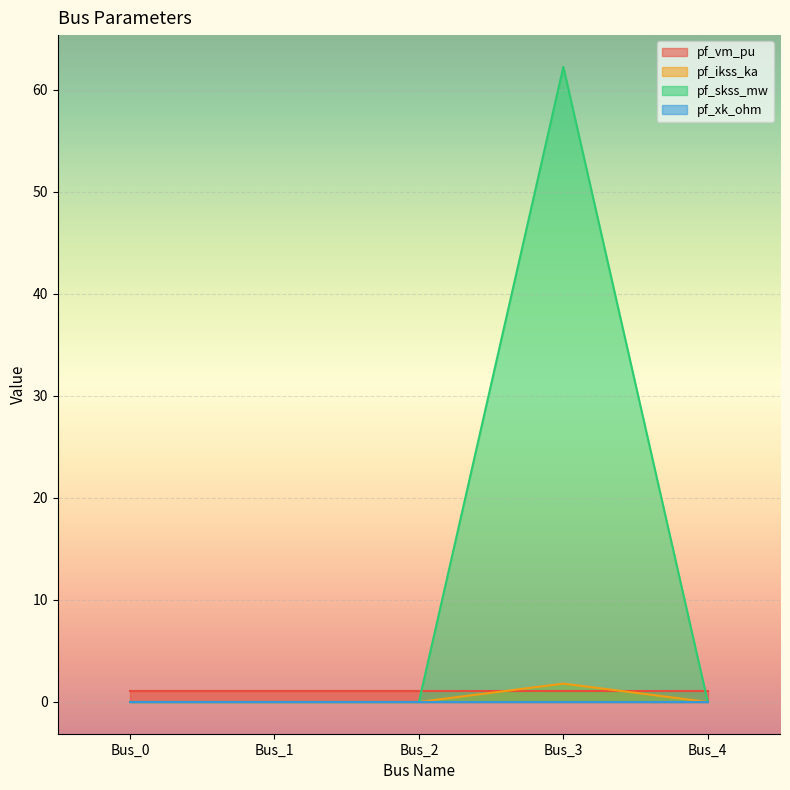

Between Bus_0 and Bus_3, which series saw the biggest shift?

pf_skss_mw